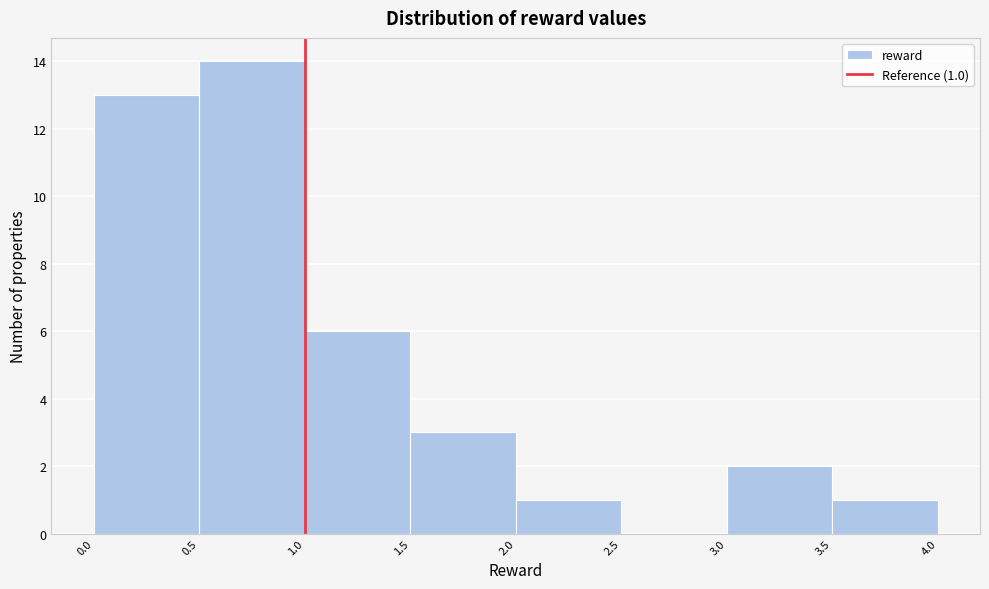

Over which range of the x-axis is the bar tallest?

0.5 to 1.0